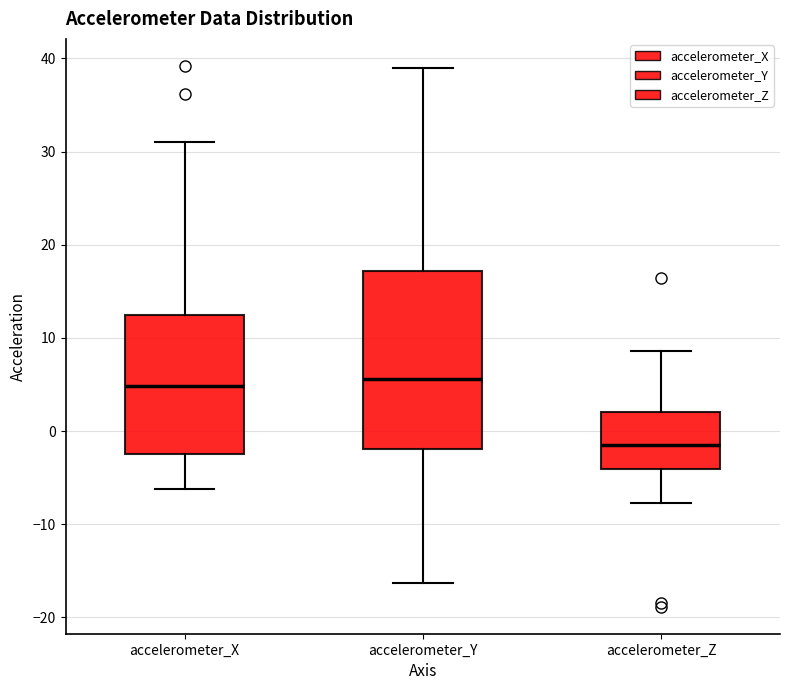

Where is the upper edge of the box for accelerometer_Z on the y-axis? The values are not printed on the chart, so give them approximately, as read against the axis.

2